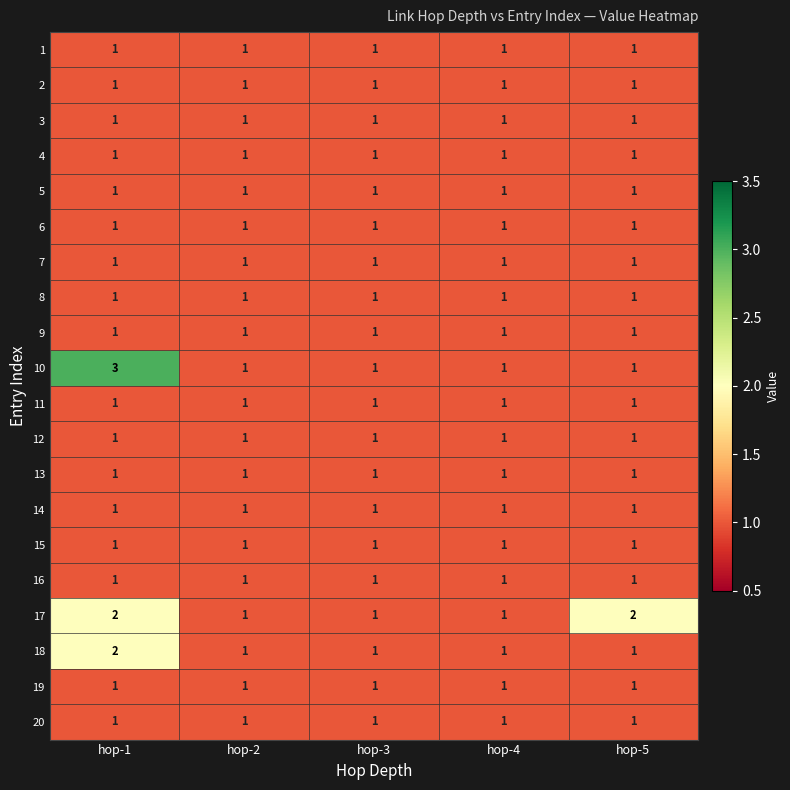

At which category is the sum across all series the highest?

hop-1